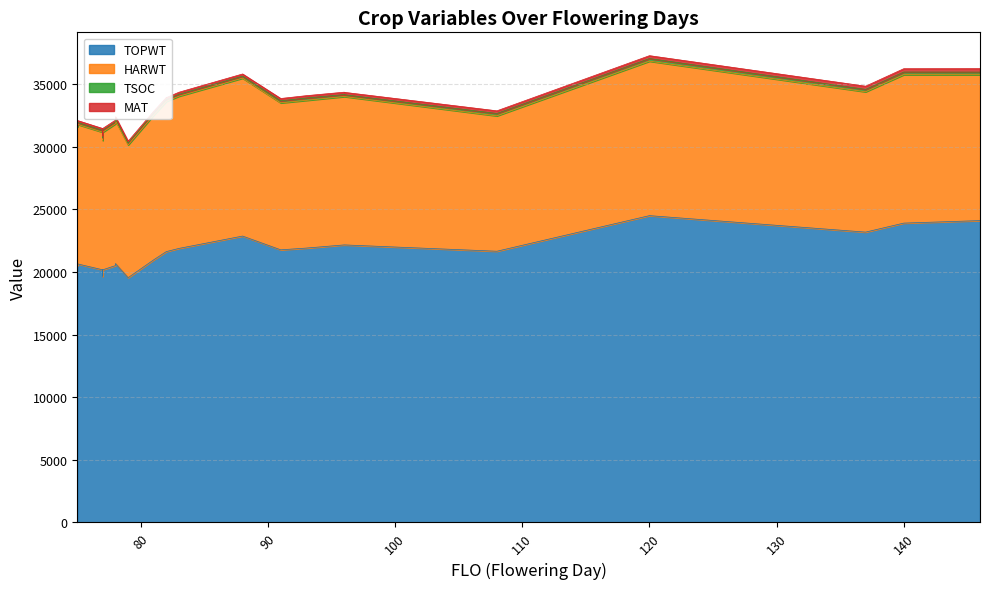

Reading right to left, what are all the values shown in this chart?

TOPWT: 24112	23911	23192	24508	21664	22170	22170	21916	21777	22876	21891	21635	21635	20971	19551	19551	20681	20681	20517	20180	19663	20180	20657	20513
HARWT: 11650	11855	11209	12338	10815	11849	11849	11799	11738	12614	12159	11998	11998	11554	10608	10608	11422	11422	11323	10991	10866	10991	11145	11080
TSOC: 209	211	189	209	189	147	160	187	165	158	148	137	146	147	138	128	141	136	140	147	174	142	158	149
MAT: 277	266	257	230	211	190	190	186	184	175	168	162	162	160	154	154	155	155	155	151	152	151	149	146